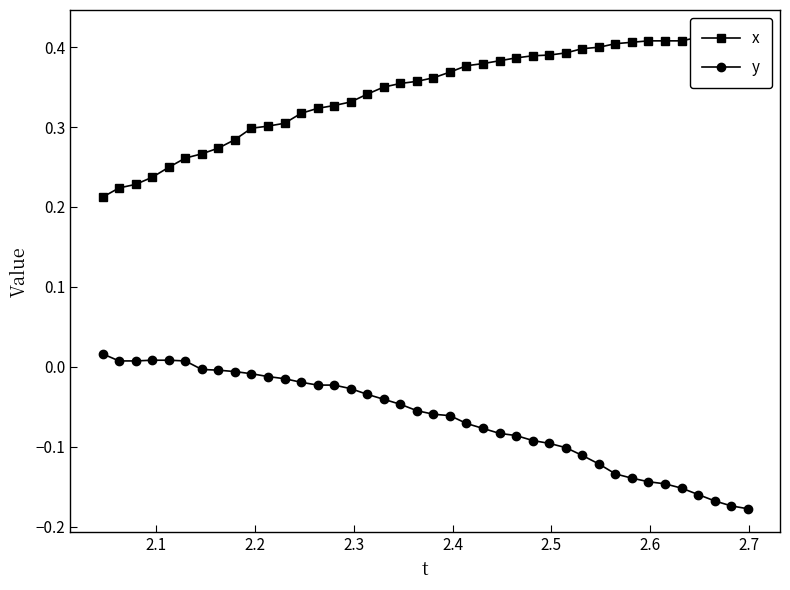

What is the average value of the x series?

0.3